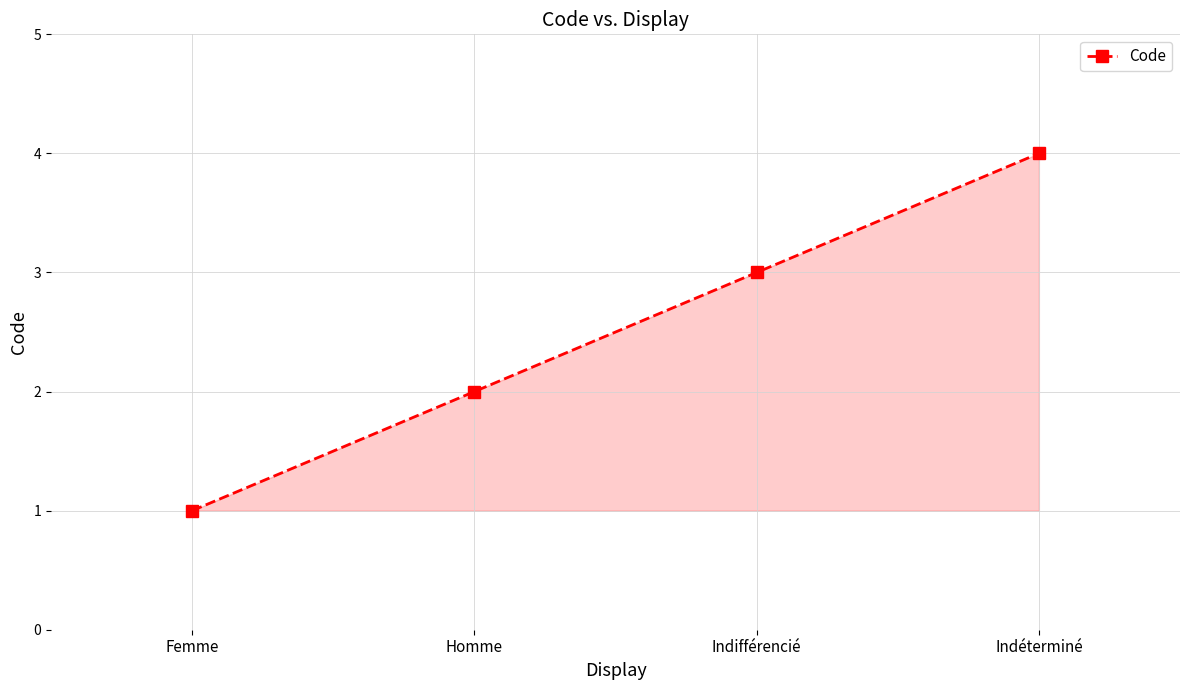

The chart shows a value of 1 at Indifférencié. True or false?

False